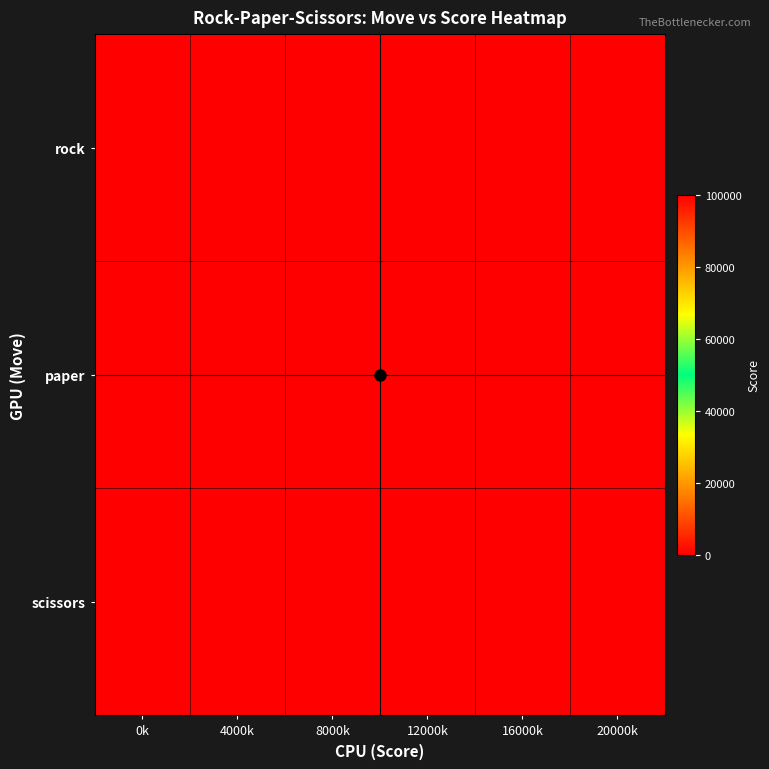

Between 0k and 8000k, which is larger?

0k